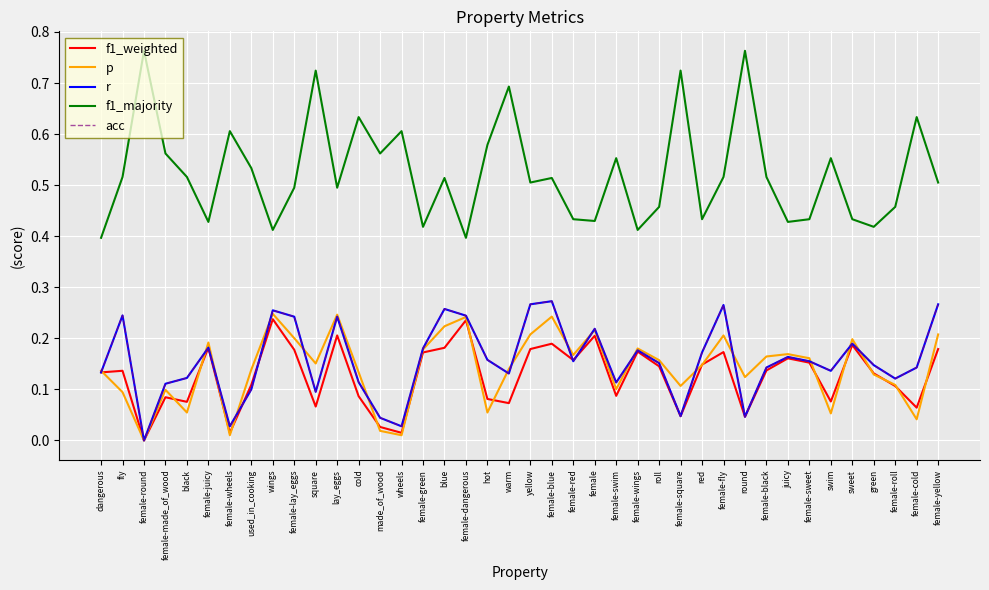

What is the difference between the f1_weighted values at round and green?

0.1